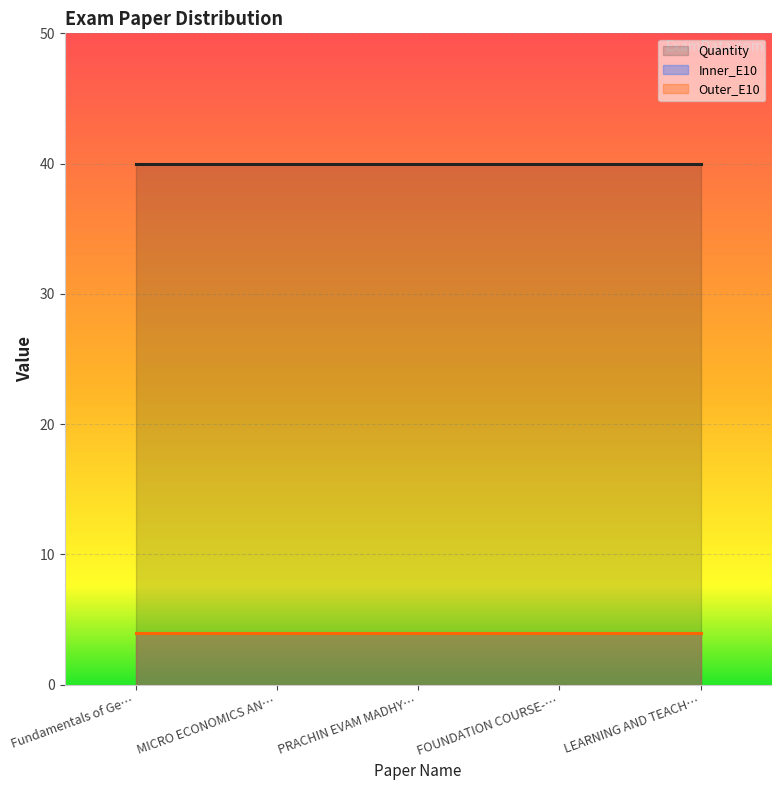

What is the total value across all series at LEARNING AND TEACHING?

48